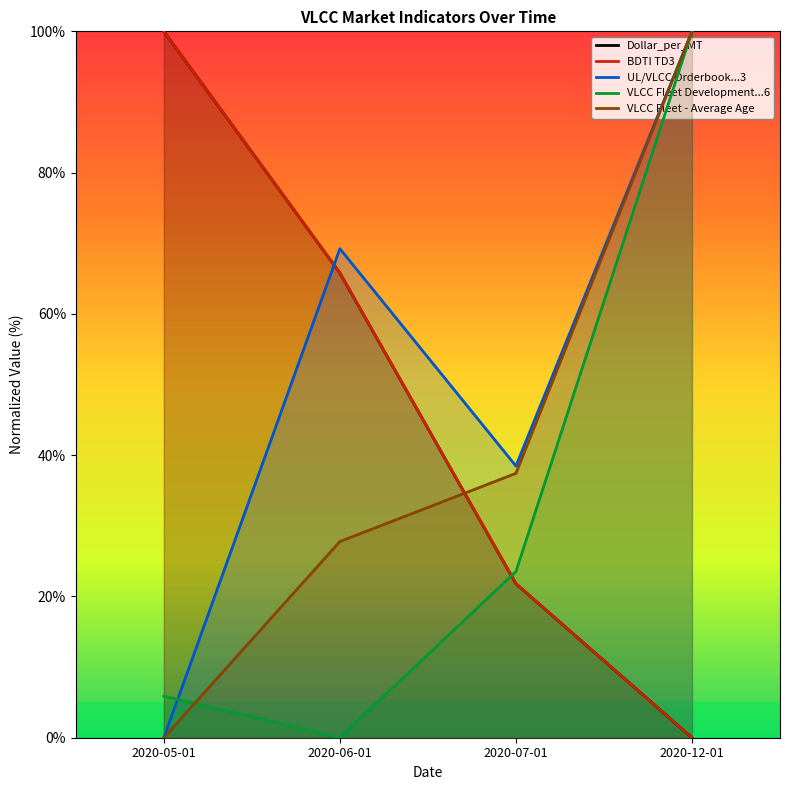

Which series has the largest range (max minus min)?

BDTI TD3